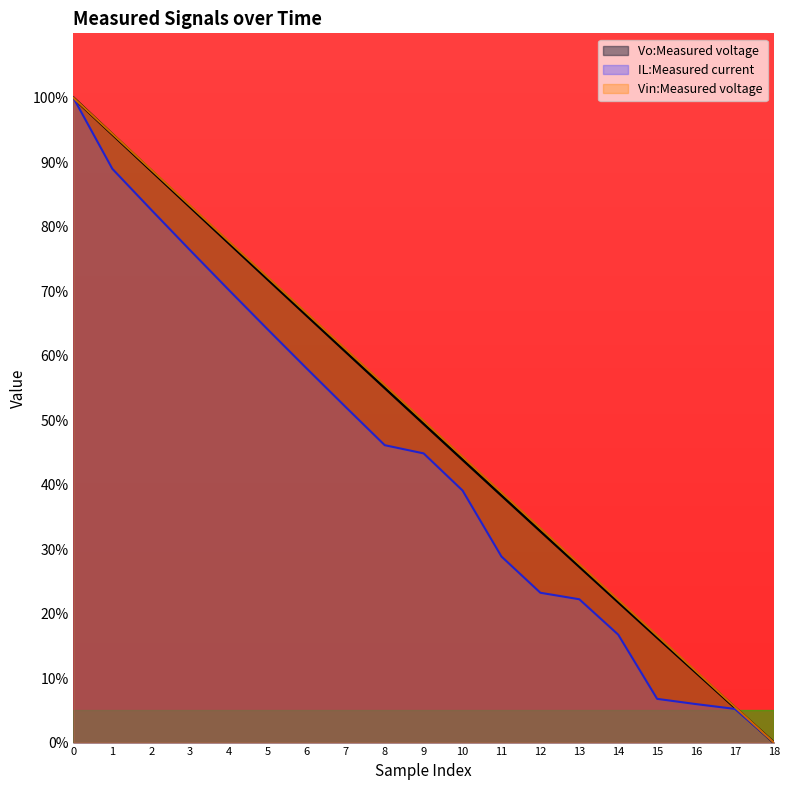

Reading left to right, what are all the values shown in this chart?

Vo:Measured voltage: 0=100.0	1=94.3	2=88.7	3=83.1	4=77.4	5=71.8	6=66.2	7=60.6	8=55.0	9=49.5	10=43.9	11=38.3	12=32.8	13=27.3	14=21.8	15=16.3	16=10.9	17=5.4	18=0.0
IL:Measured current: 0=100.0	1=89.0	2=82.6	3=76.4	4=70.2	5=64.0	6=58.0	7=52.0	8=46.1	9=44.8	10=39.1	11=28.9	12=23.2	13=22.2	14=16.7	15=6.8	16=6.0	17=5.2	18=0.0
Vin:Measured voltage: 0=100.0	1=94.4	2=88.9	3=83.3	4=77.7	5=72.1	6=66.6	7=61.0	8=55.4	9=49.9	10=44.3	11=38.8	12=33.2	13=27.7	14=22.1	15=16.6	16=11.1	17=5.5	18=0.0